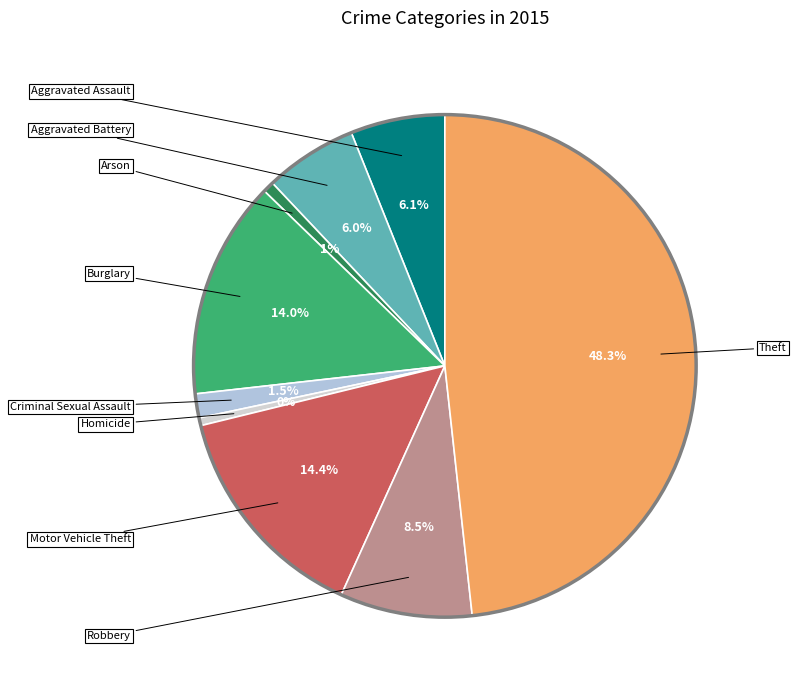

To the nearest percent, what is the average slice percentage?

11%